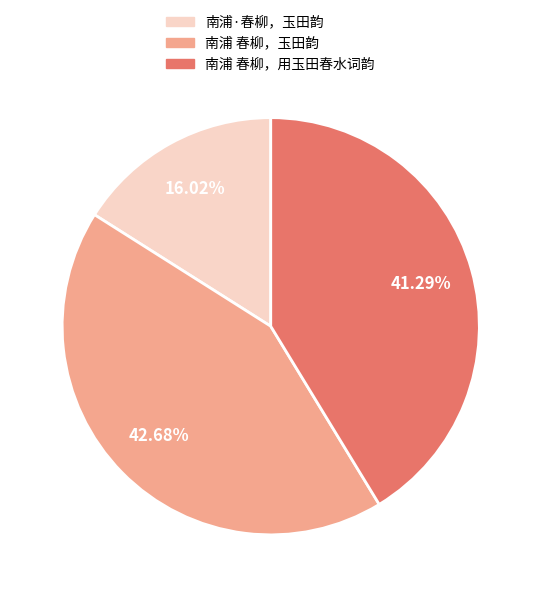

To the nearest percent, what is the average slice percentage?

33%